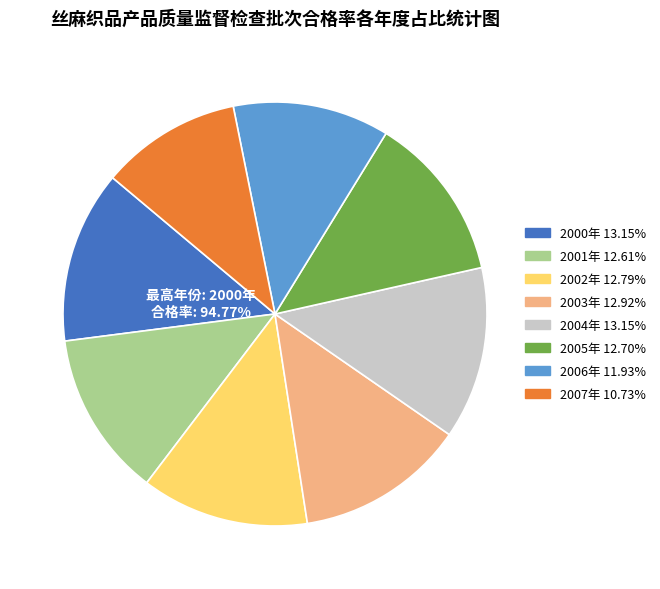

Count the number of slices in the pie.

8